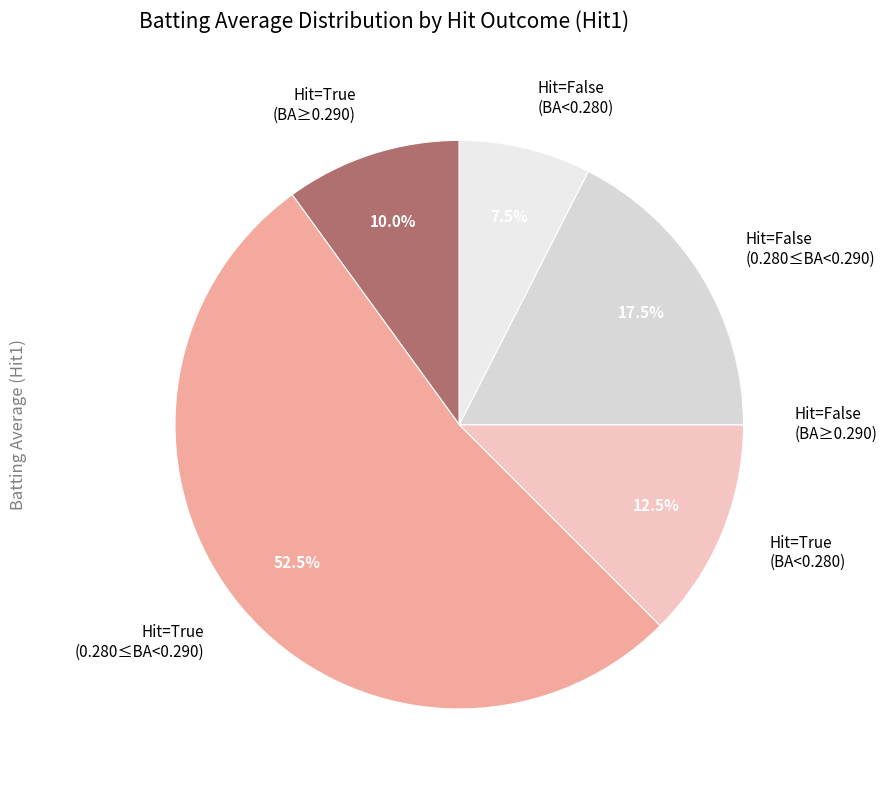

Which category accounts for the majority?

Hit=True (0.280≤BA<0.290)